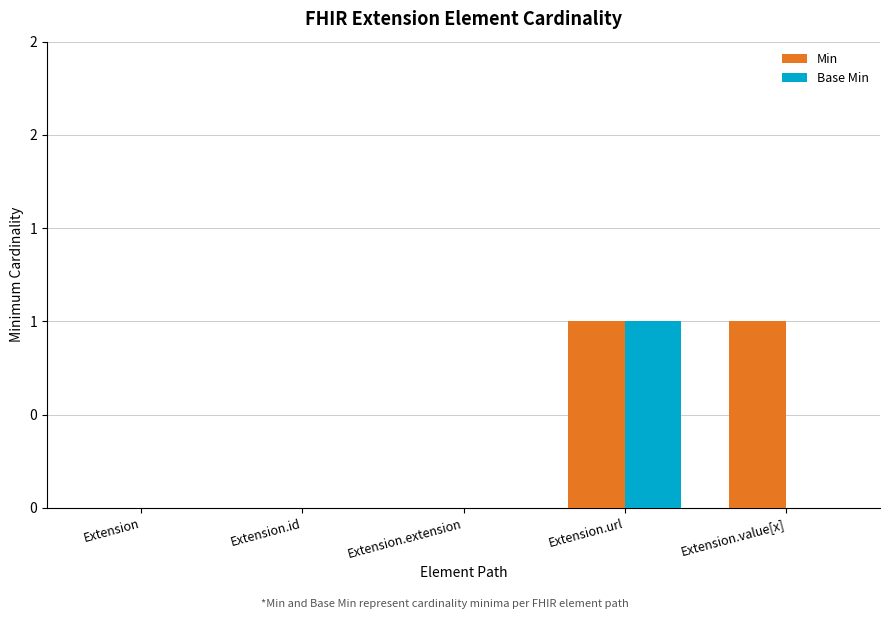

At which label is Min closest to 0?

Extension